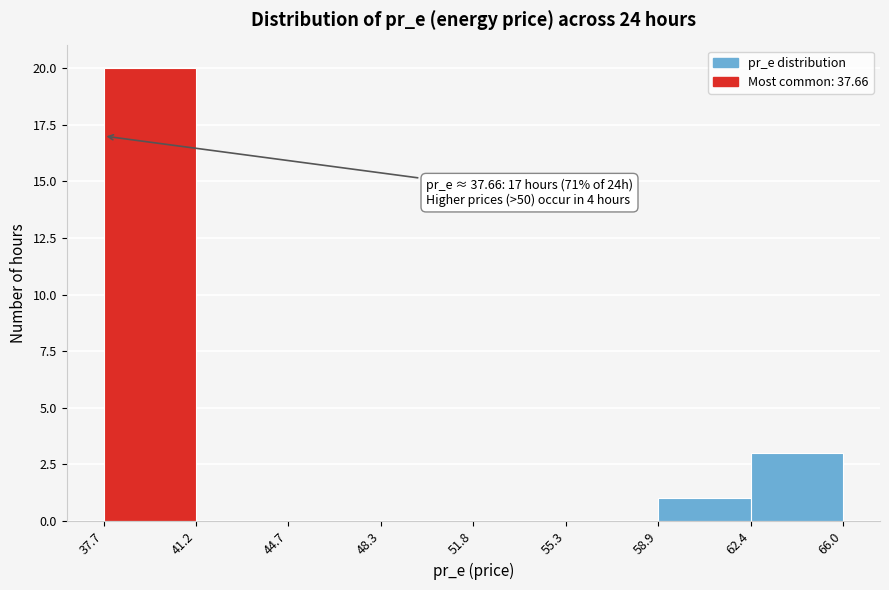

Which range on the x-axis has the tallest bar?

37.7 to 41.2